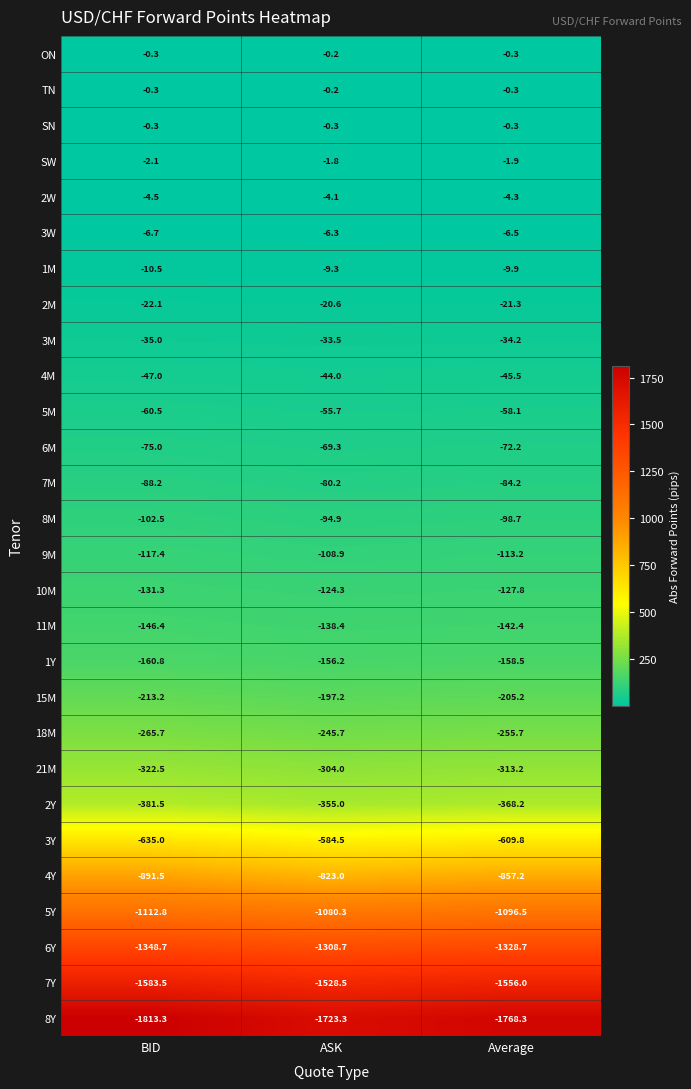

Which label corresponds to the smallest value in the chart?

BID